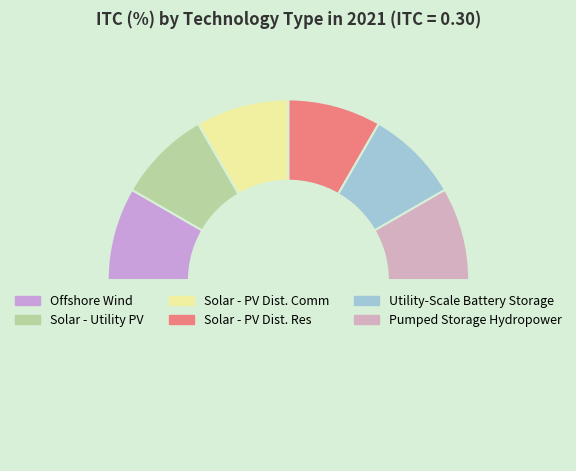

How many slices are in this pie chart?

7